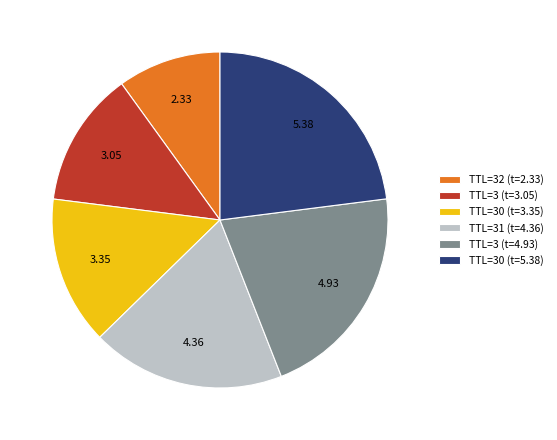

How many slices are in this pie chart?

6